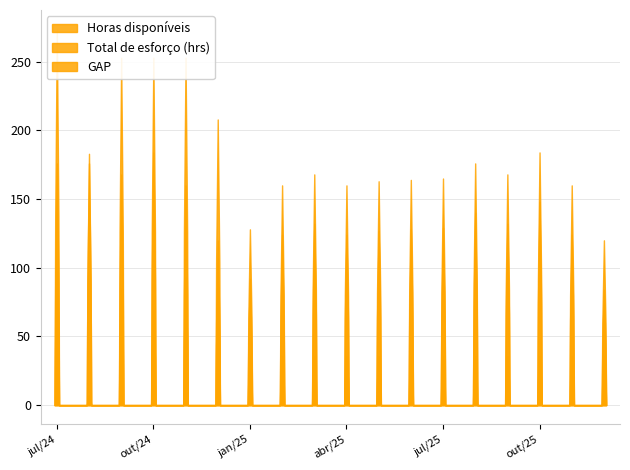

Rank the series by their average value, from lowest to highest.

GAP, Total de esforço (hrs), Horas disponíveis